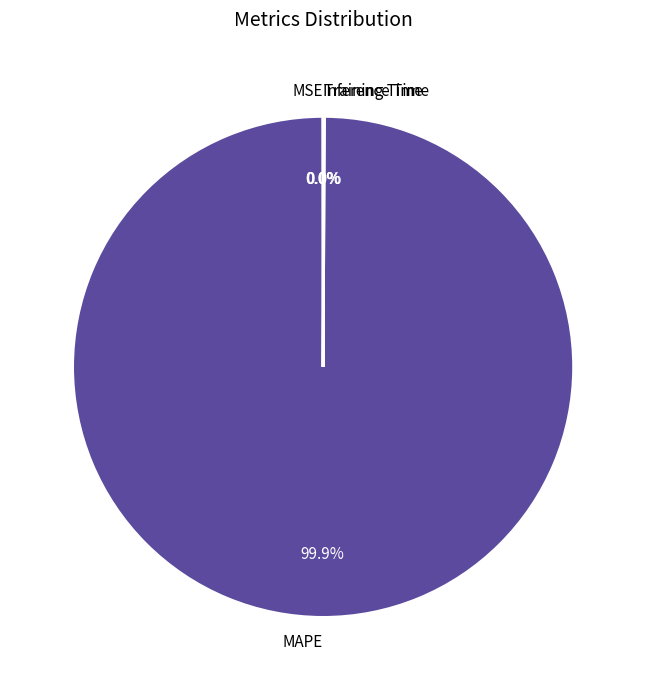

Which category has the biggest portion of the pie?

MAPE